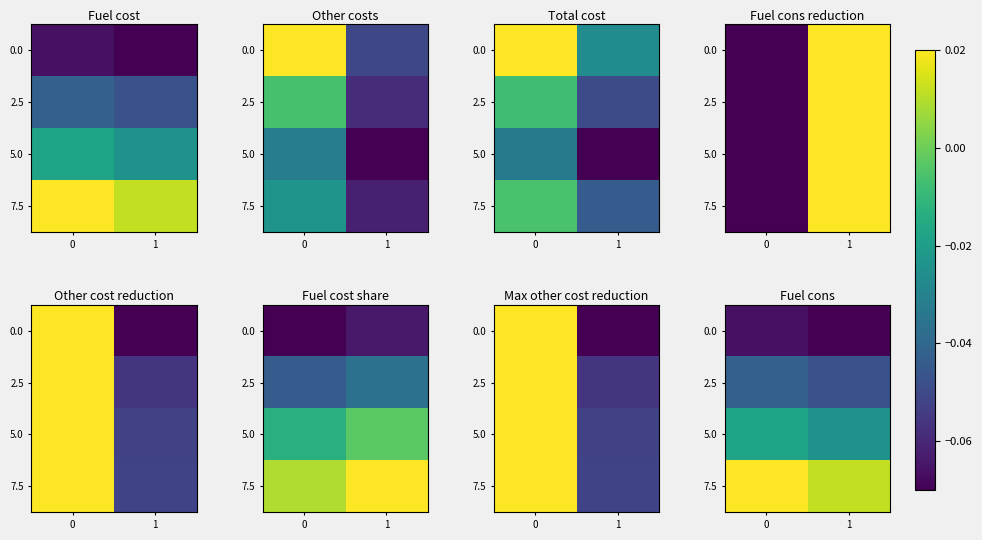

What is the sum of the 2.5 values at 1 and 0?

-0.1